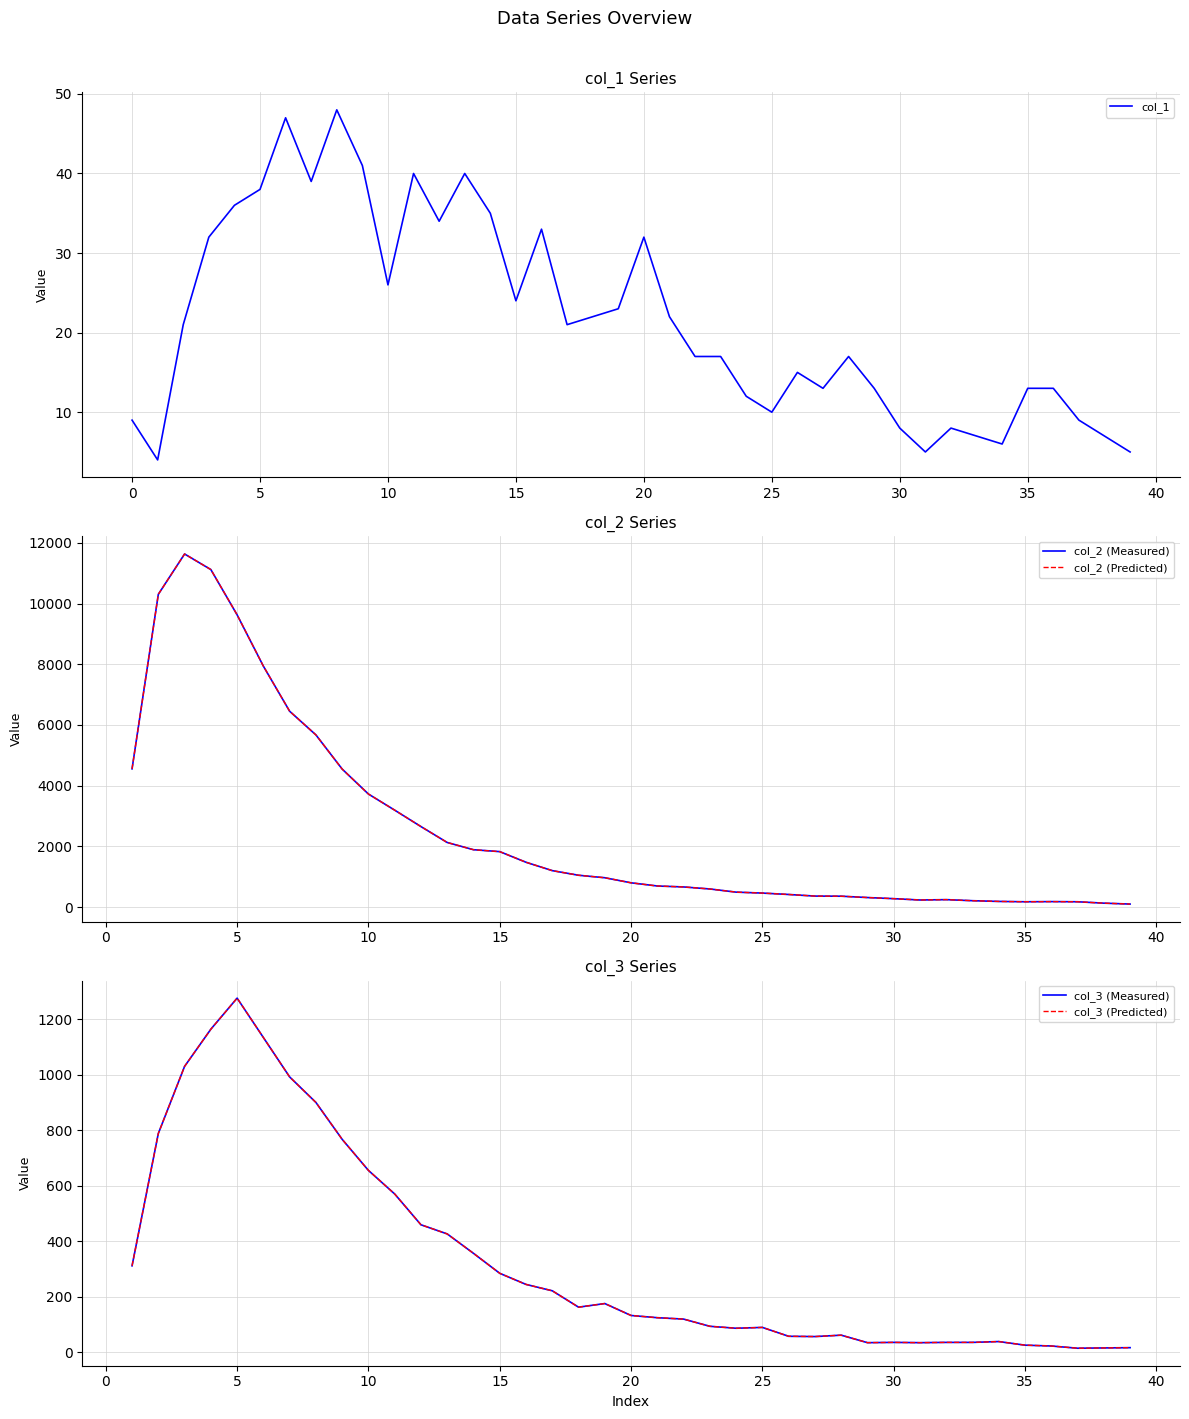

How many data points in col_3 (Measured) are above 163?

18